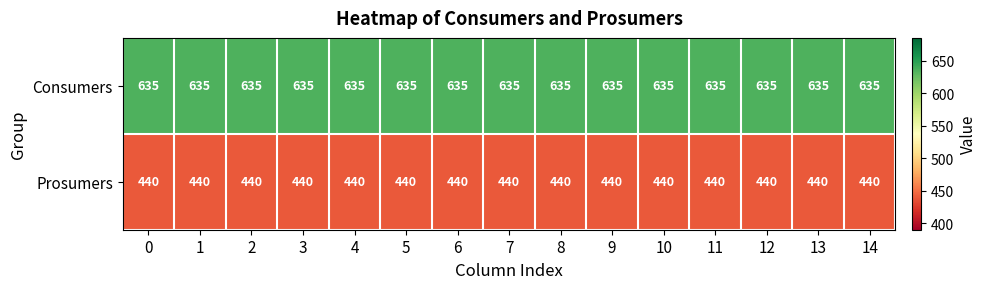

What is the total value across all series at 9?

1075